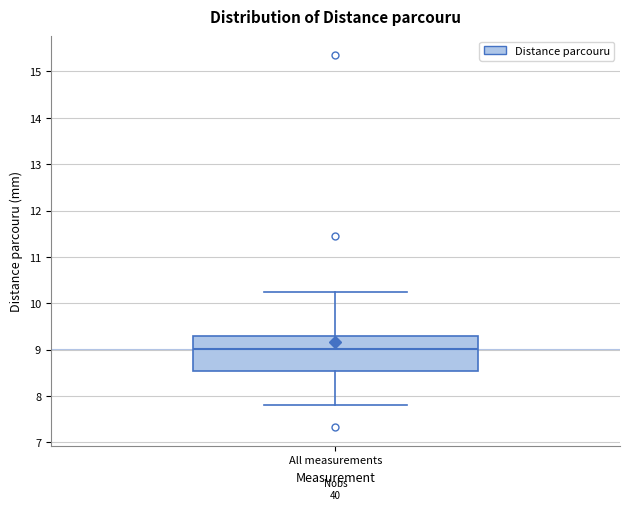

Read this box plot against the y-axis: the position of the median line, the range covered by the box, and the ends of both whiskers. The values are not printed on the chart, so give them approximately, as read against the axis.

median 9.0, box 8.5 to 9.3, whiskers 7.8 to 10.3